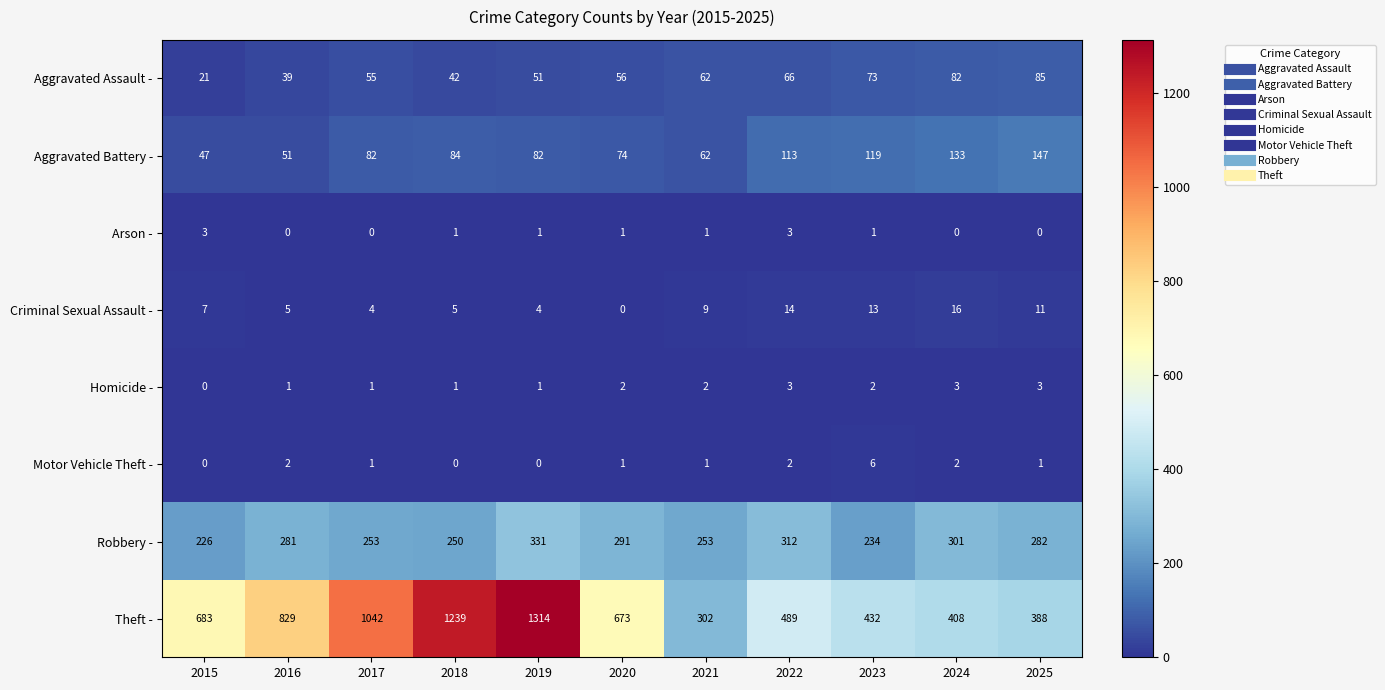

True or false: Arson - has a value of 1 at 2020.

True